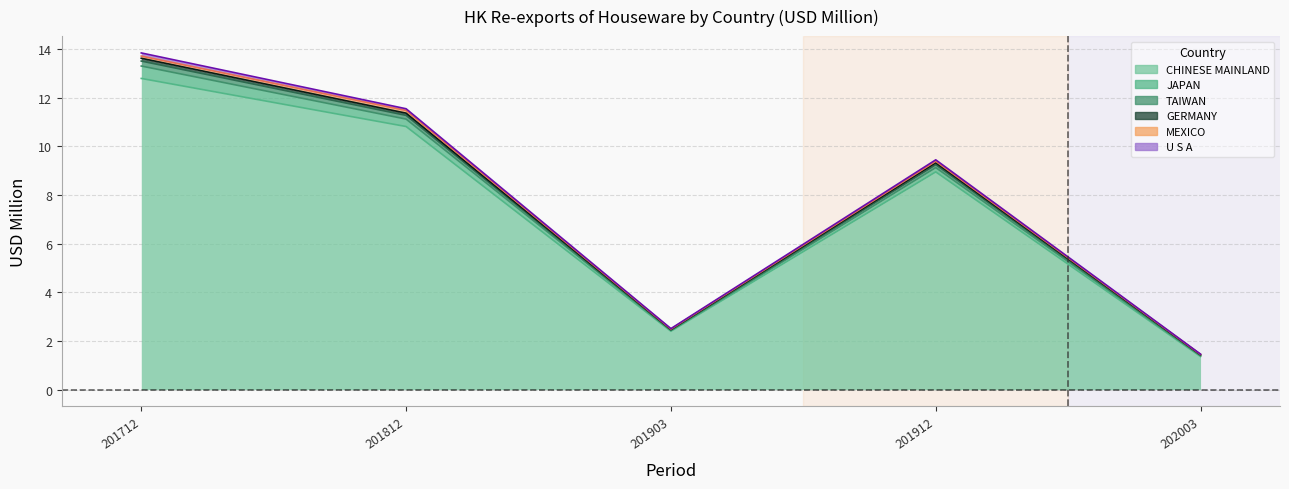

How many distinct data groups are displayed?

5